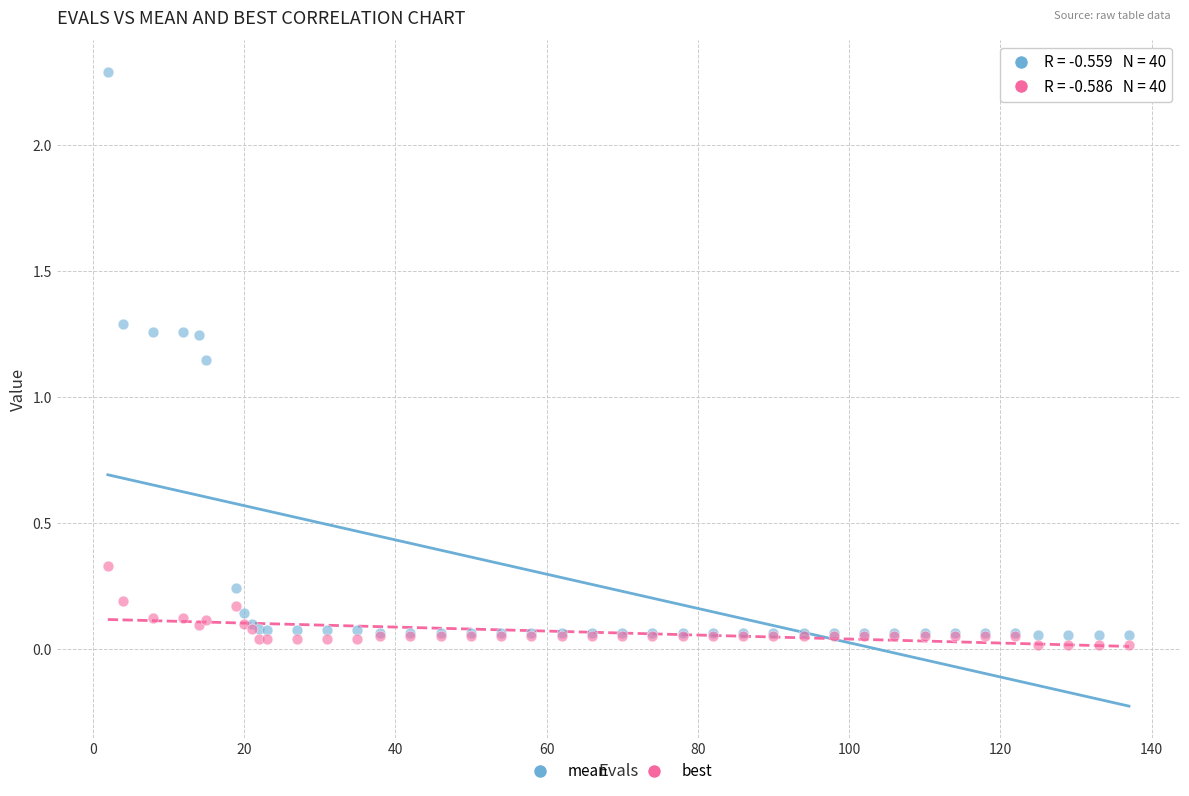

What is the X range (max minus min) for the scatter plot?

135.0